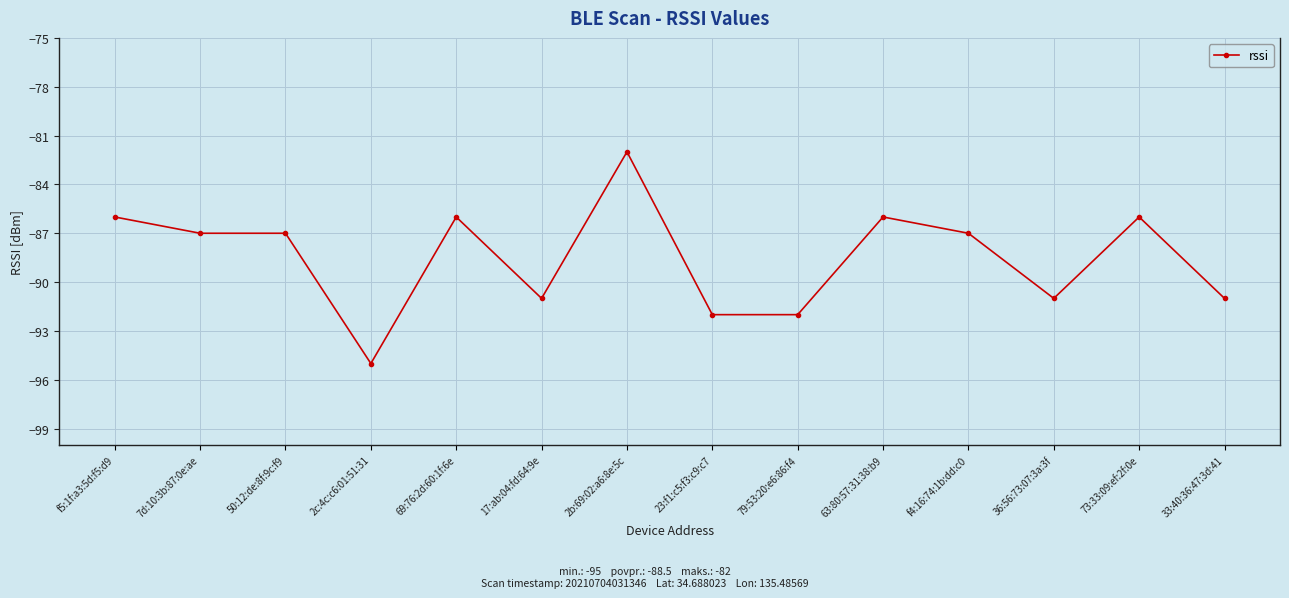

The value at 17:ab:04:fd:64:9e is -51. True or false?

False